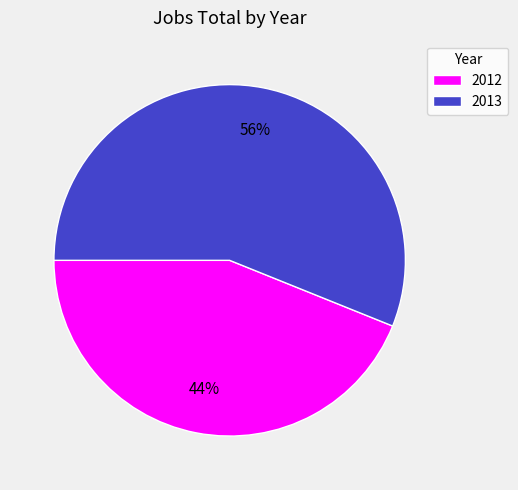

True or false: 2013 accounts for 71% of the total.

False